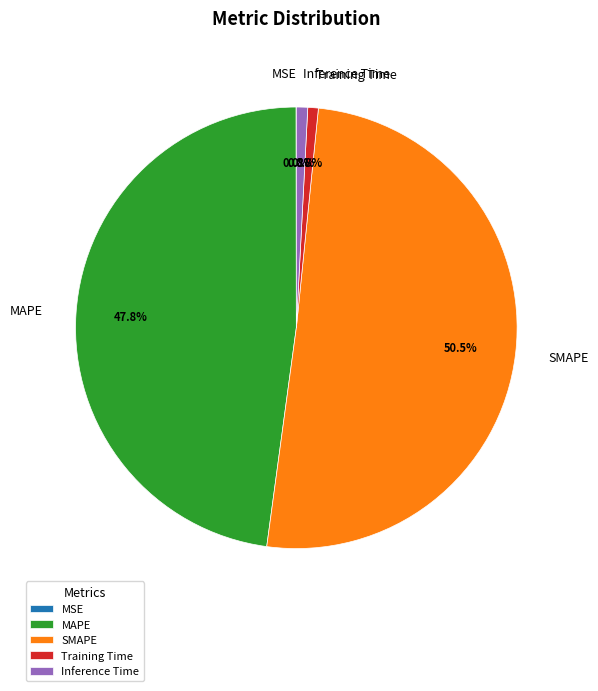

Is it true that Inference Time is 8% of the pie?

False